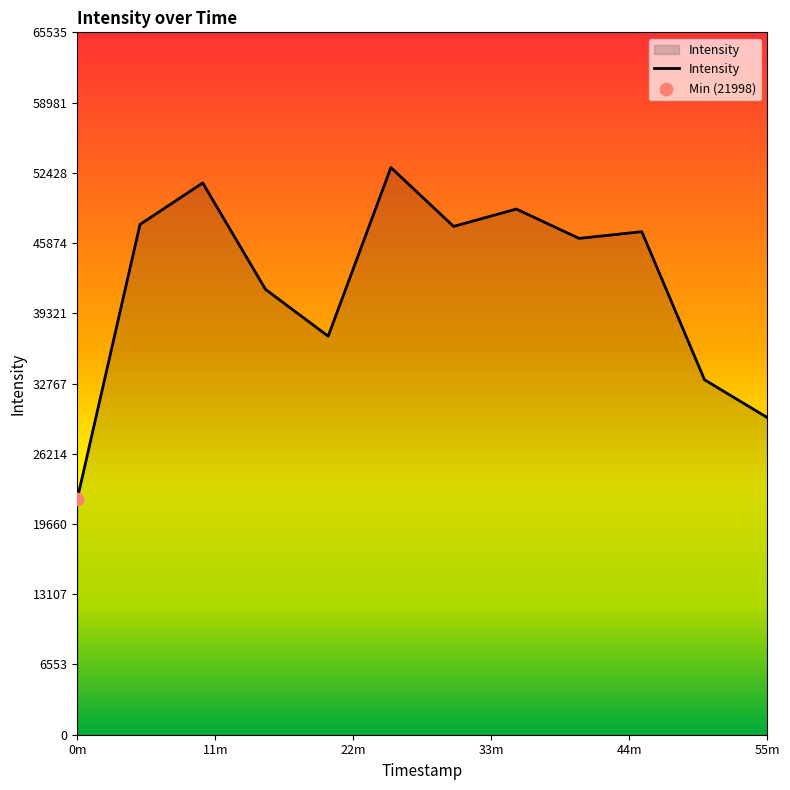

What is the difference between the maximum and minimum values?

30921.0